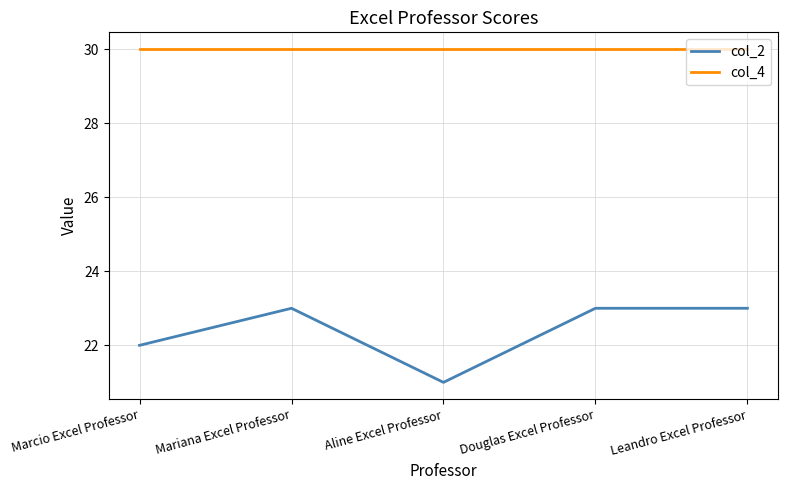

Which series has the largest total across all categories?

col_4